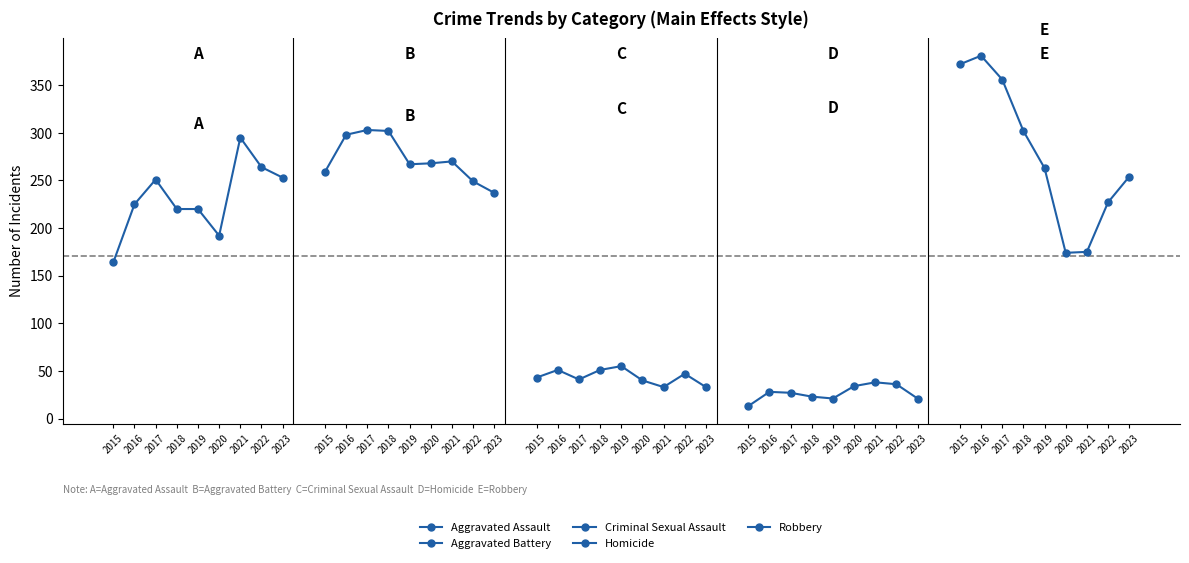

What are all the series names shown in the legend?

Aggravated Assault, Aggravated Battery, Criminal Sexual Assault, Homicide, Robbery